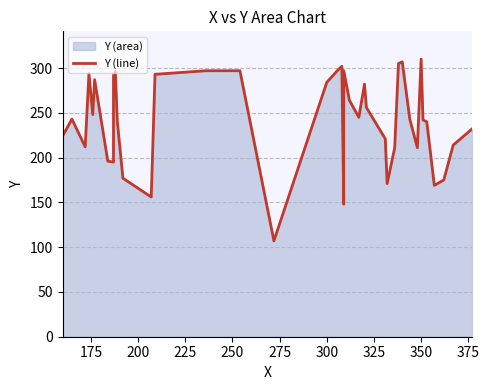

What is the value of the 14th point from the left?

293